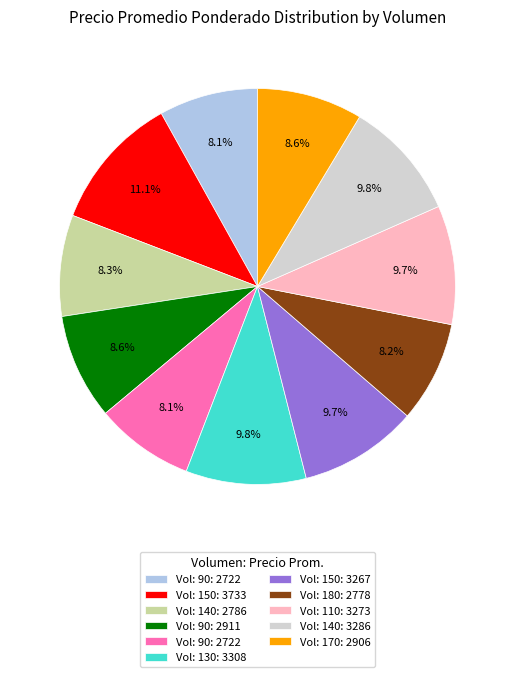

Is there a majority slice in this chart?

No